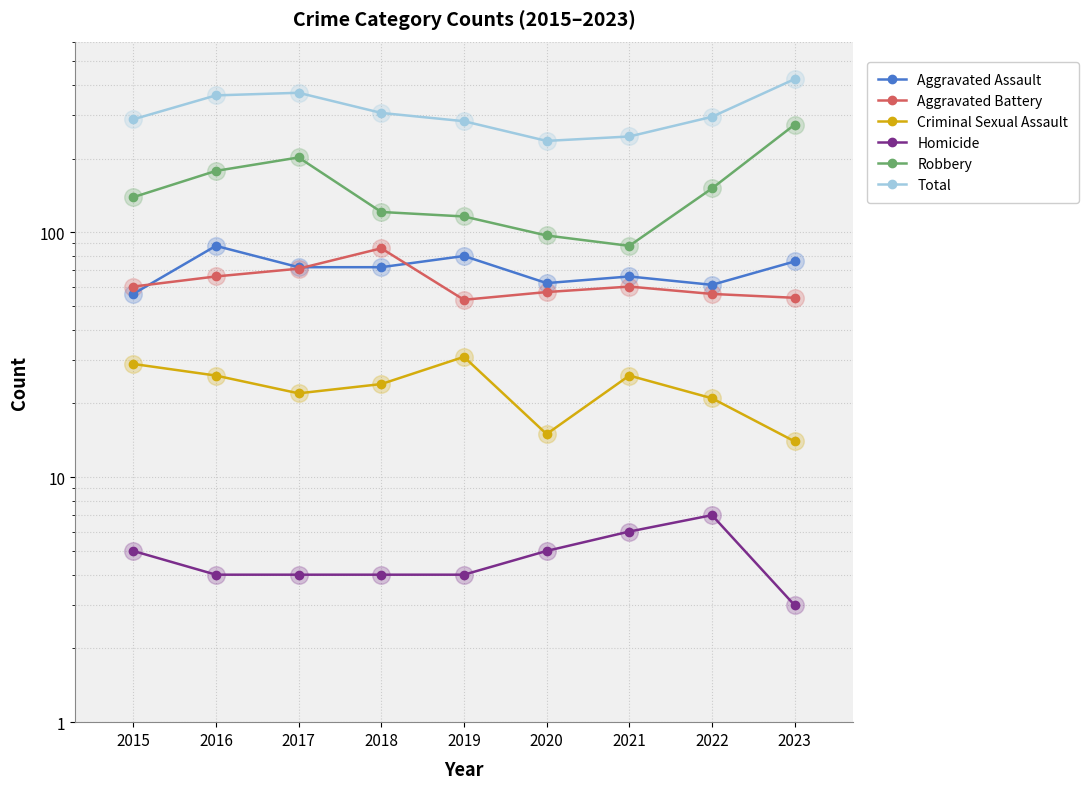

Which series reaches the minimum Y coordinate?

Homicide